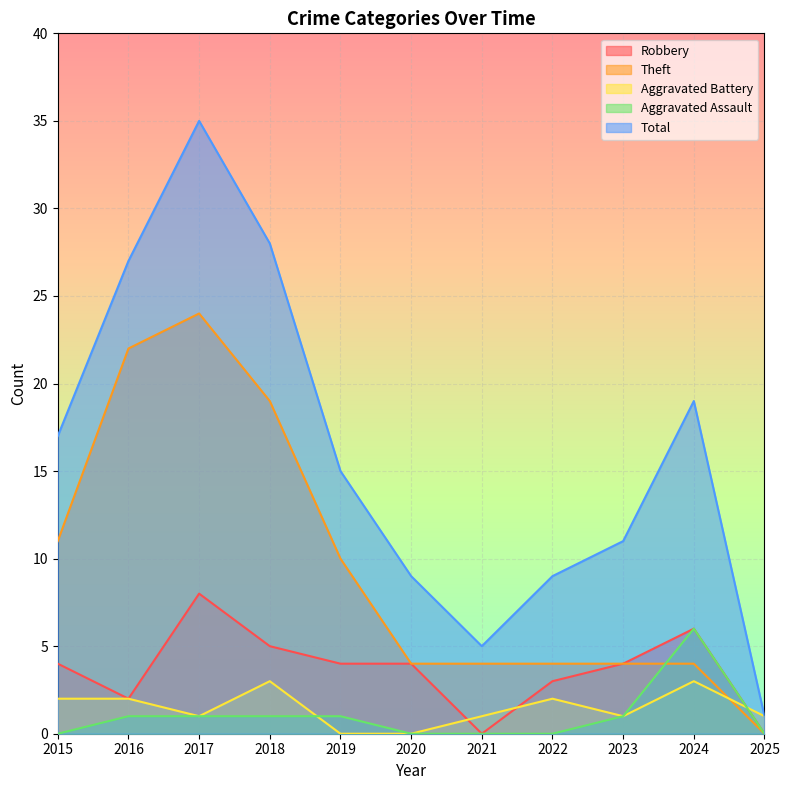

Between 2015 and 2016, which is larger?

2015